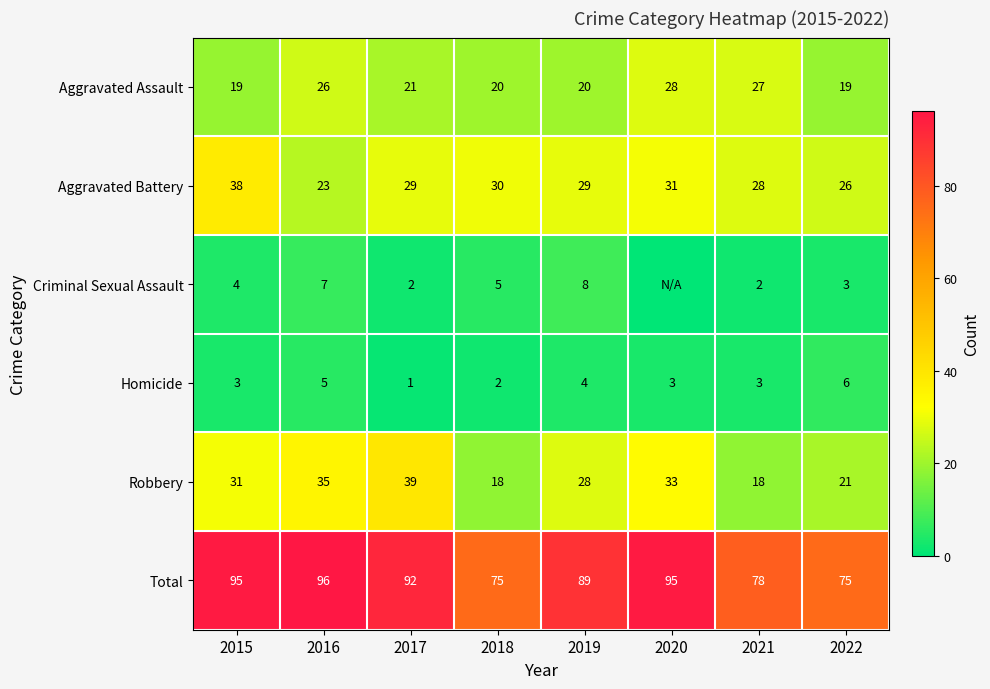

At 2022, list the series in order from smallest to largest.

Criminal Sexual Assault, Homicide, Aggravated Assault, Robbery, Aggravated Battery, Total